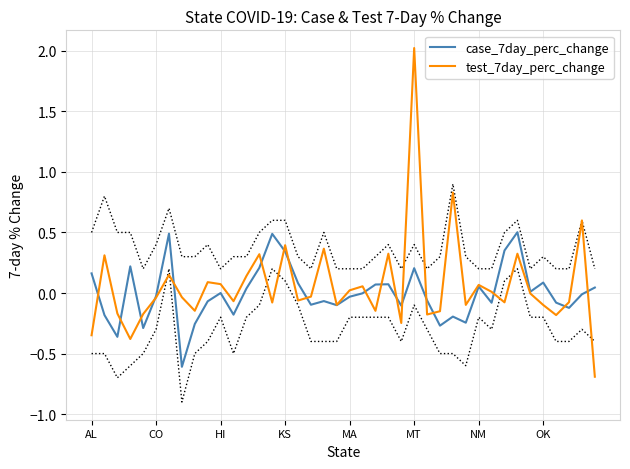

How many values in case_7day_perc_change are below zero?

22